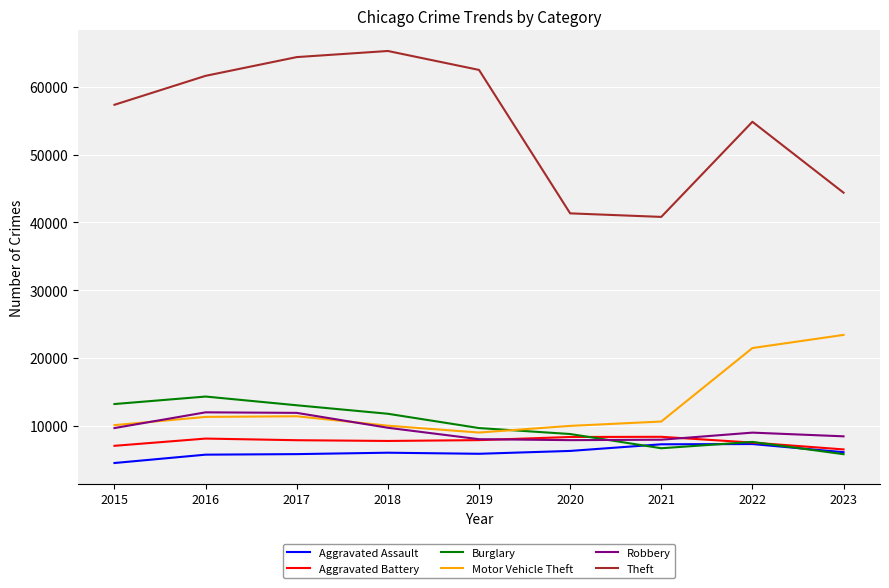

Read the Motor Vehicle Theft value at 2023.

23386